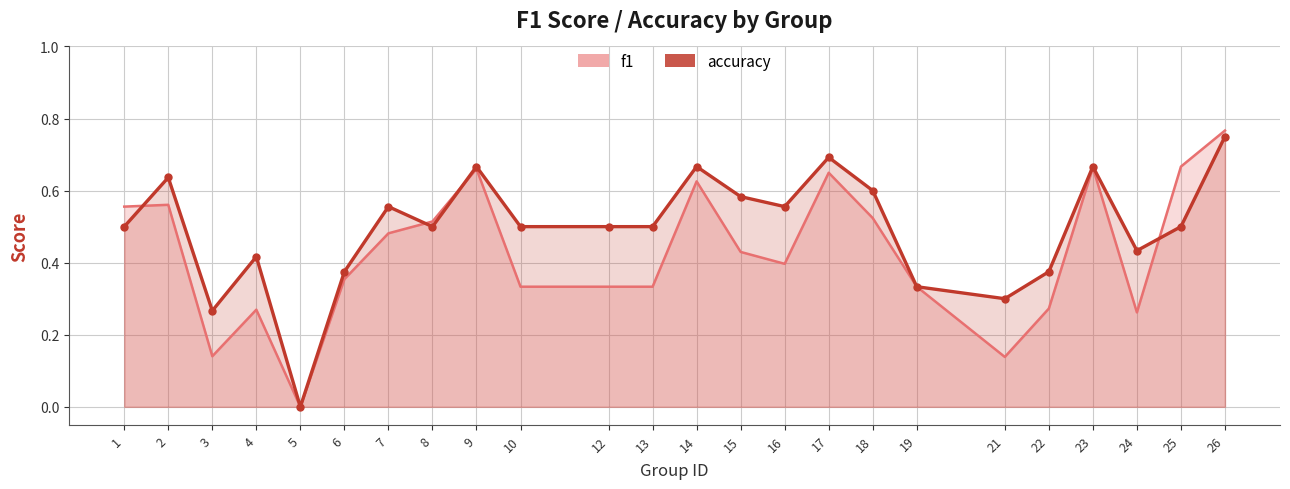

Reading right to left, extract all data points from this chart.

f1: 0.8	0.7	0.3	0.7	0.3	0.1	0.3	0.5	0.6	0.4	0.4	0.6	0.3	0.3	0.3	0.7	0.5	0.5	0.4	0.0	0.3	0.1	0.6	0.6
accuracy: 0.8	0.5	0.4	0.7	0.4	0.3	0.3	0.6	0.7	0.6	0.6	0.7	0.5	0.5	0.5	0.7	0.5	0.6	0.4	0.0	0.4	0.3	0.6	0.5